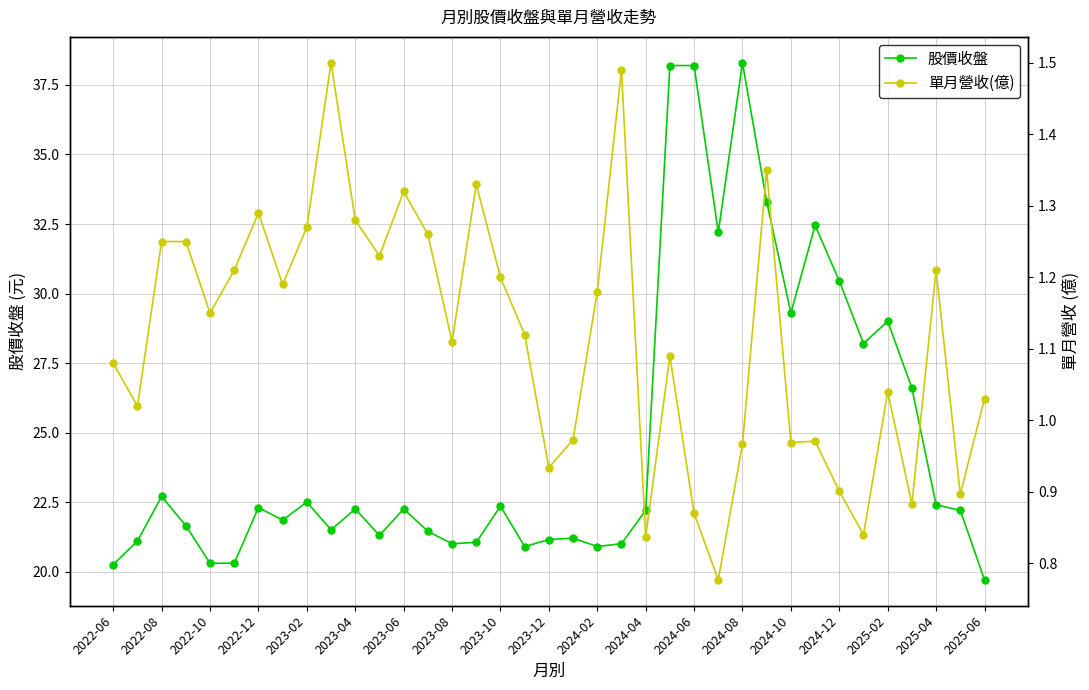

What is the maximum value for 股價收盤?

38.3